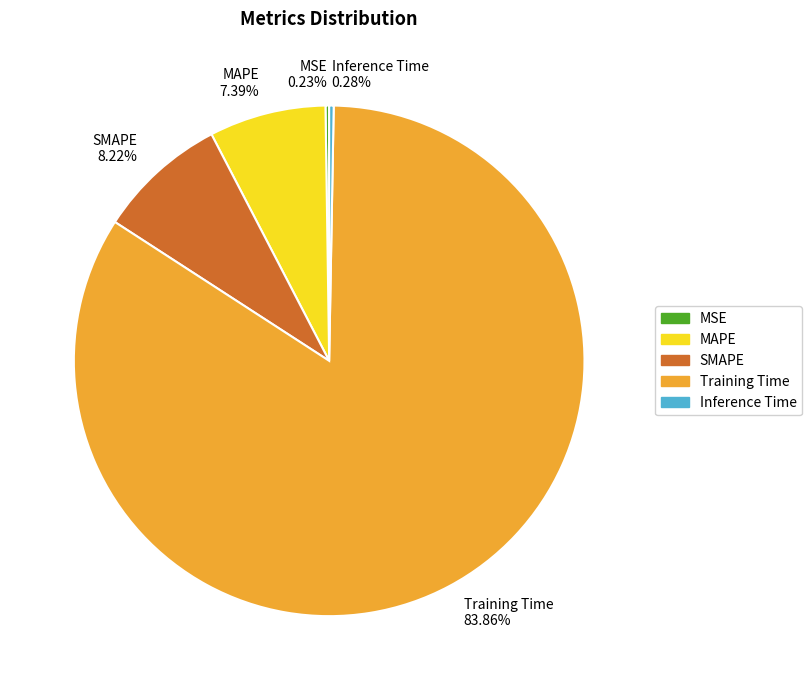

Does Training Time 83.86% represent more than half of the total?

Yes